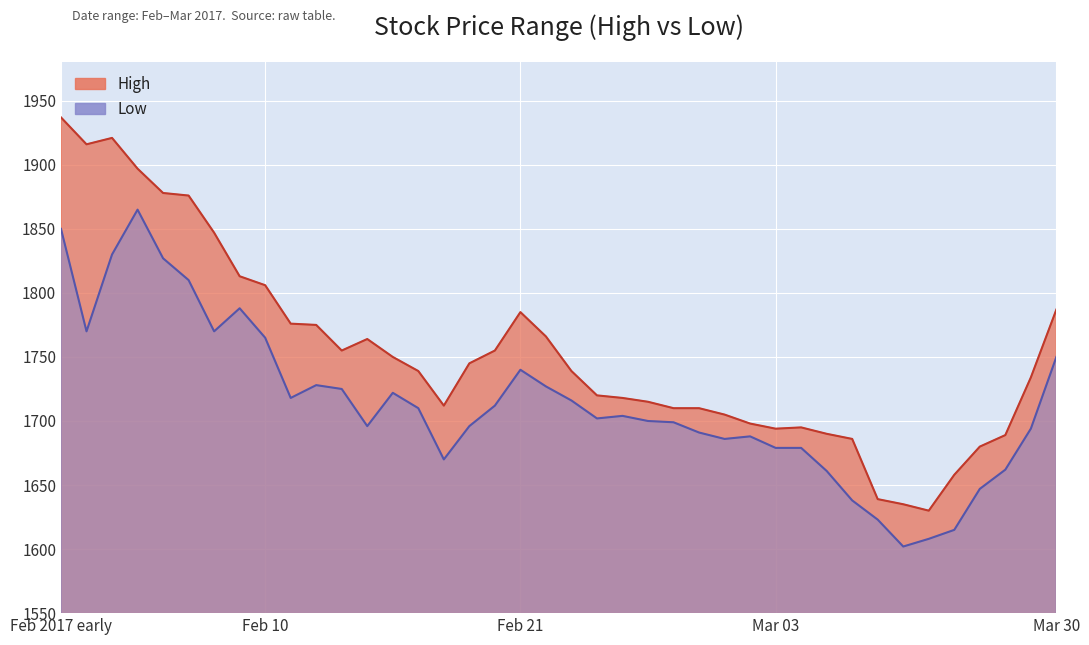

What is the approximate value of Low at Mar 30, to the nearest 50?

1750